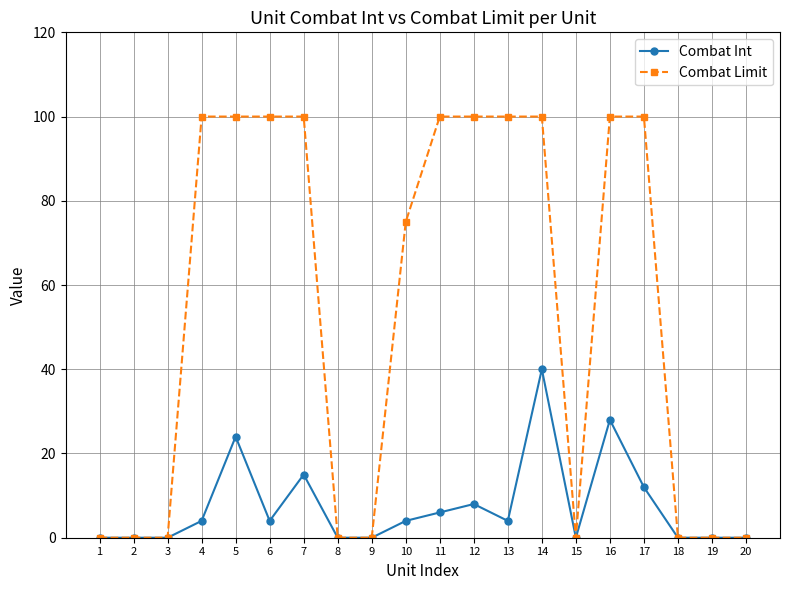

The value of Combat Int at 2 is -12. True or false?

False